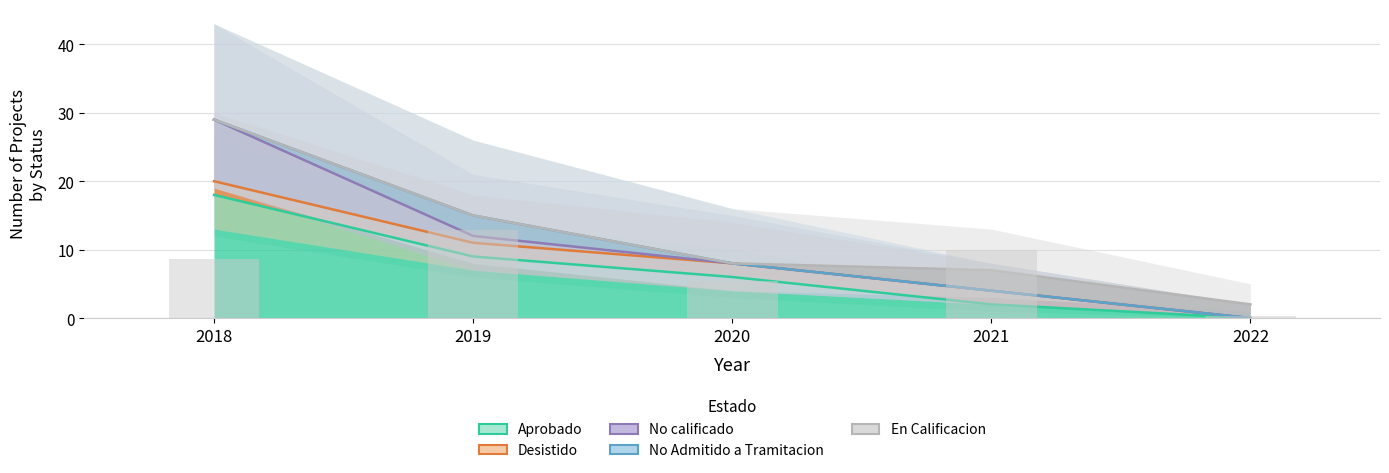

How many Aprobado values are between 2 and 9?

3